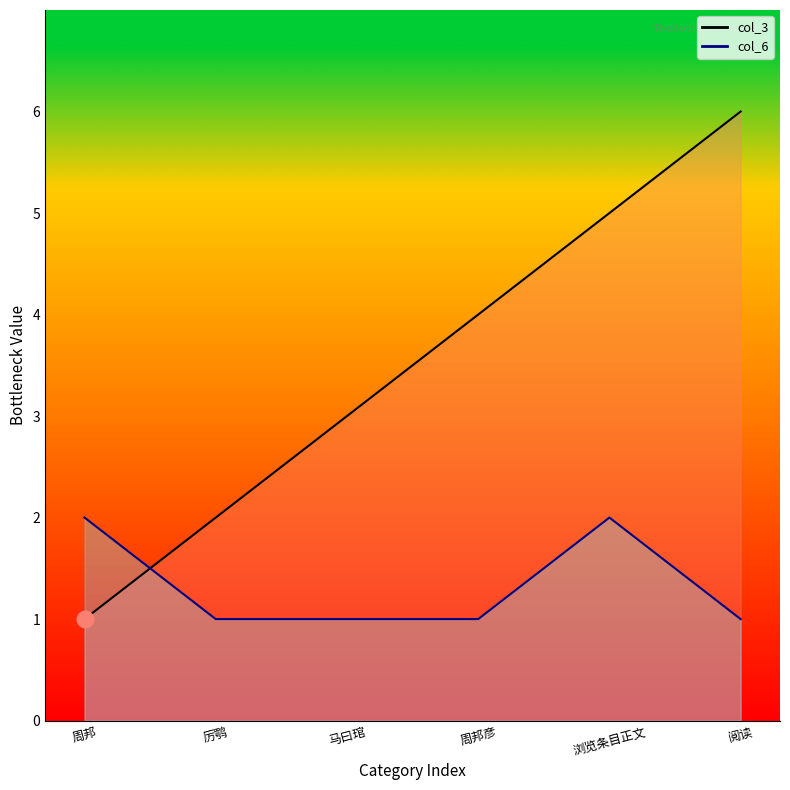

What position from the left is 厉鹗?

2